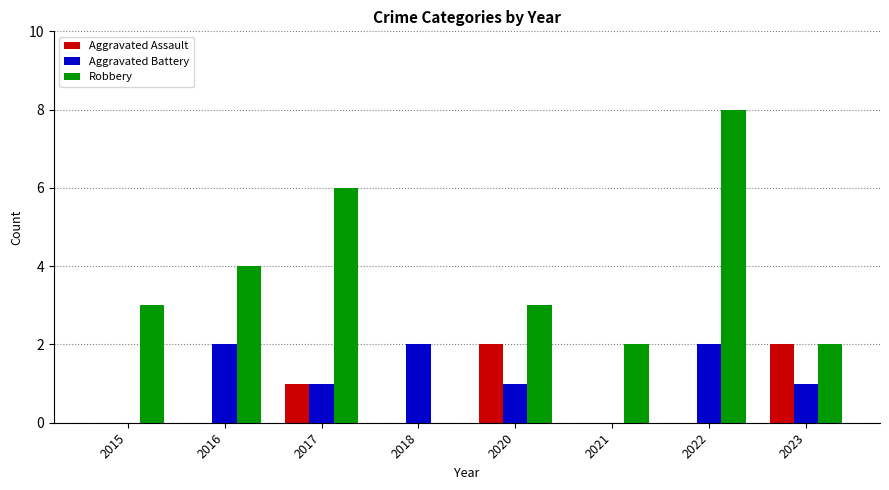

Reading left to right, transcribe all the data shown in this chart.

Aggravated Assault: 2015=0	2016=0	2017=1	2018=0	2020=2	2021=0	2022=0	2023=2
Aggravated Battery: 2015=0	2016=2	2017=1	2018=2	2020=1	2021=0	2022=2	2023=1
Robbery: 2015=3	2016=4	2017=6	2018=0	2020=3	2021=2	2022=8	2023=2